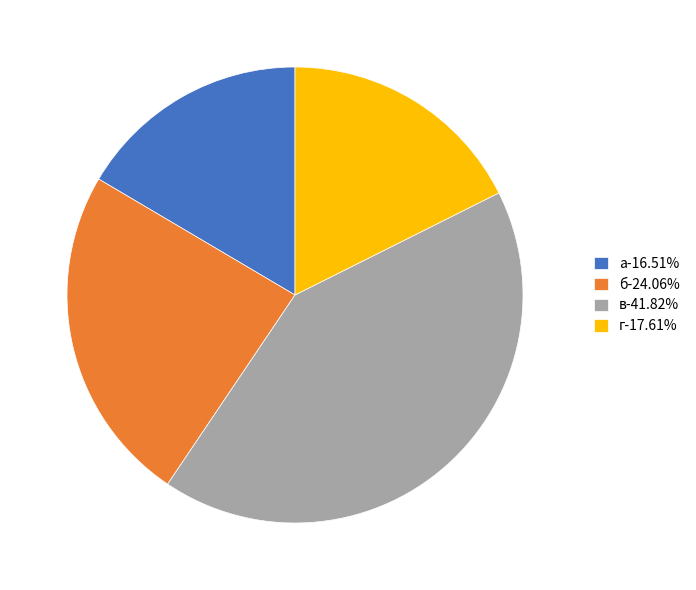

Is there a majority slice in this chart?

No